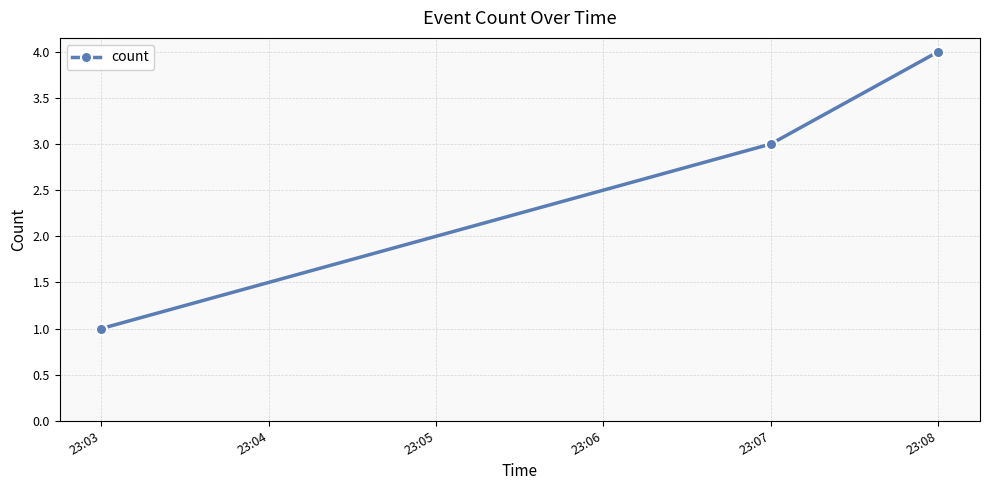

What is the value of the 3rd point from the left?

4